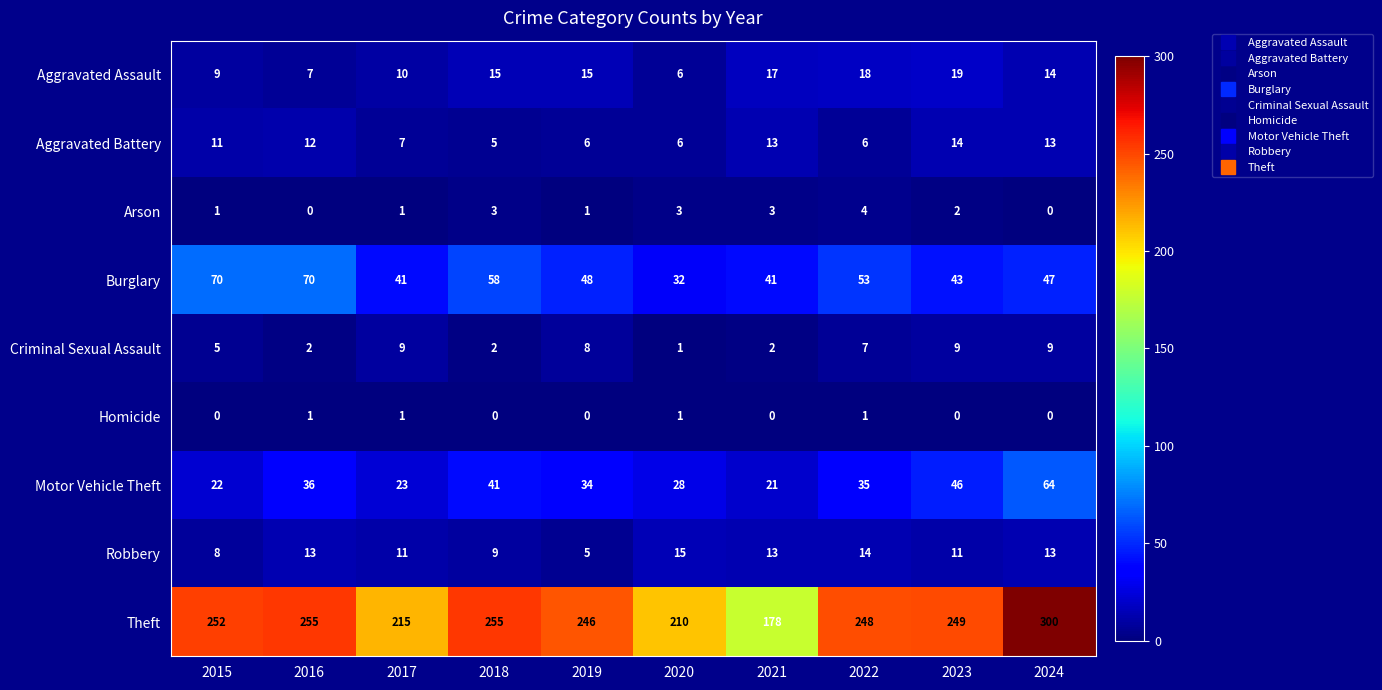

Count the Arson values in the range 1 to 3.

7